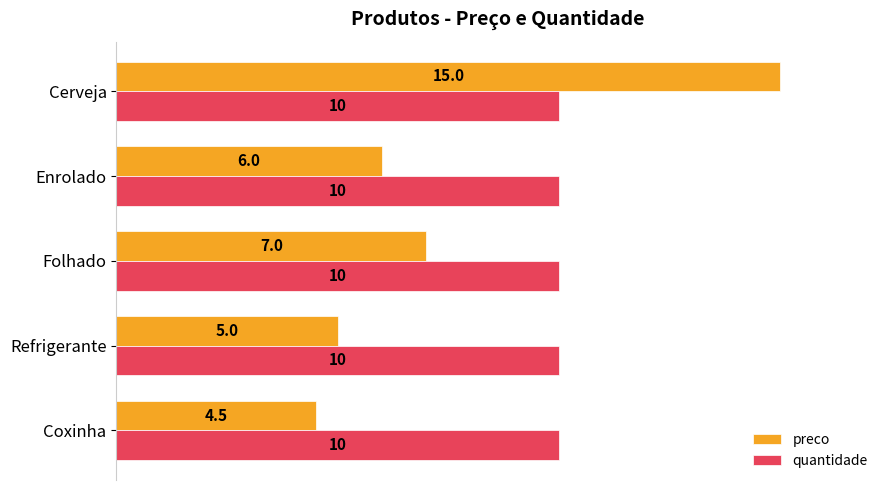

Which series changed the most between Refrigerante and Enrolado?

preco